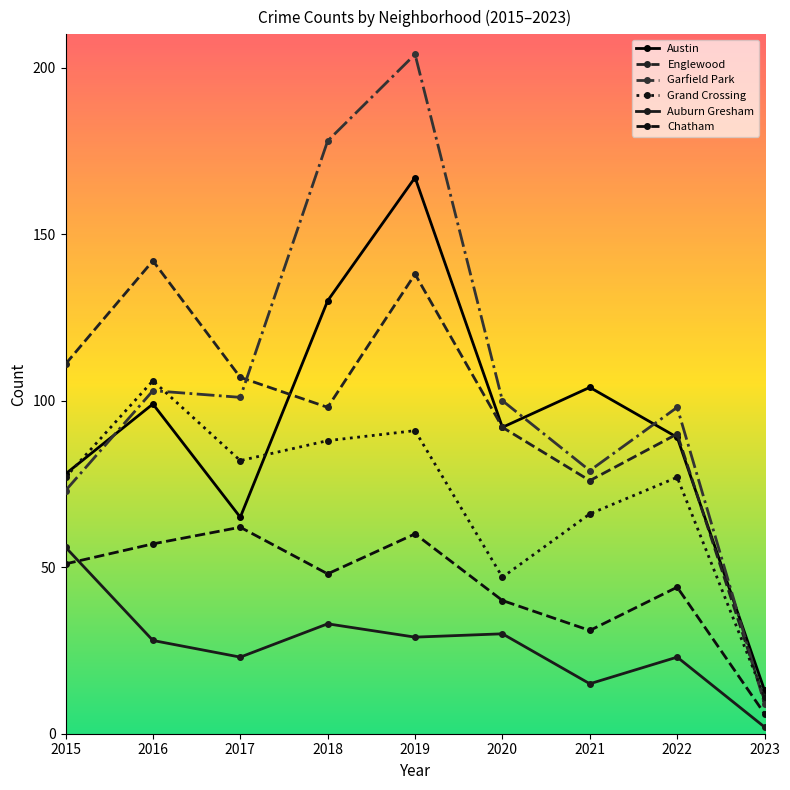

What is the maximum value shown in the chart?

204